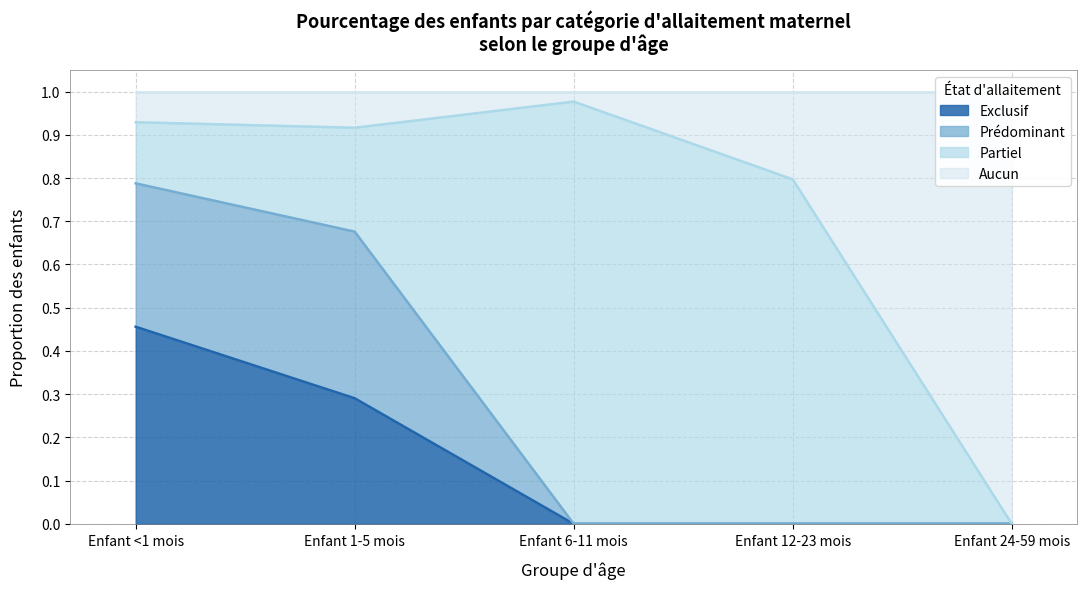

What are all the series names shown in the legend?

Exclusif, Prédominant, Partiel, Aucun